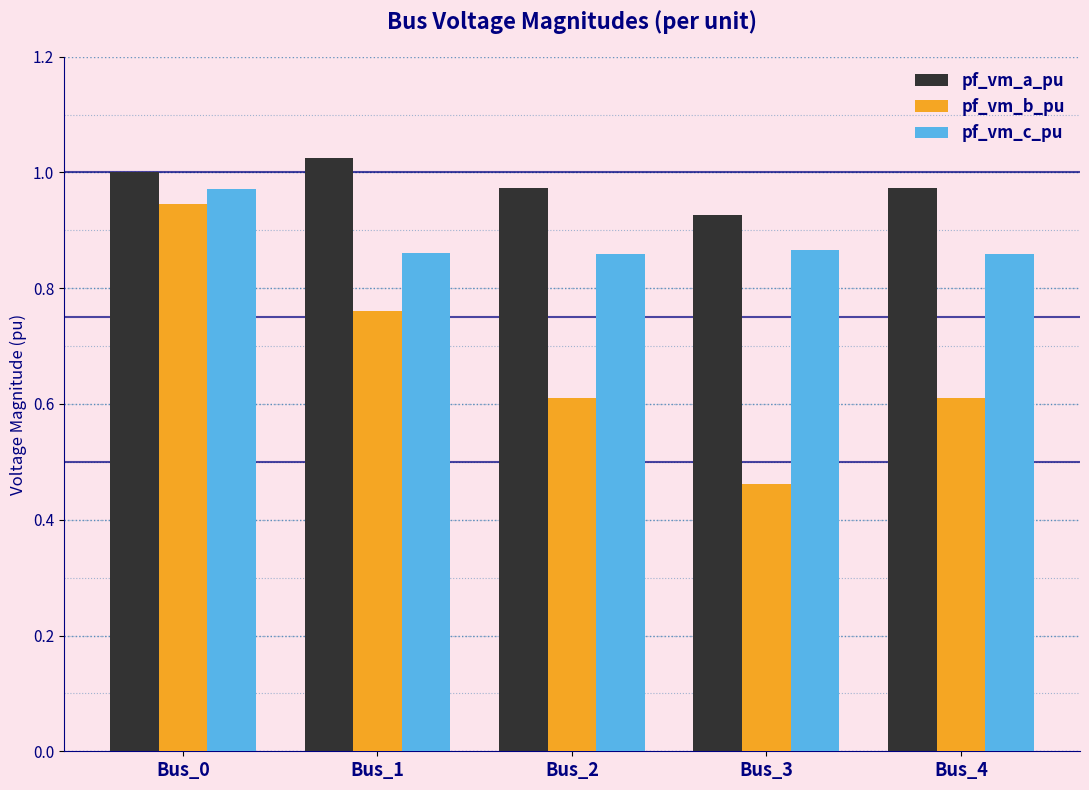

Which series has the largest total across all categories?

pf_vm_a_pu